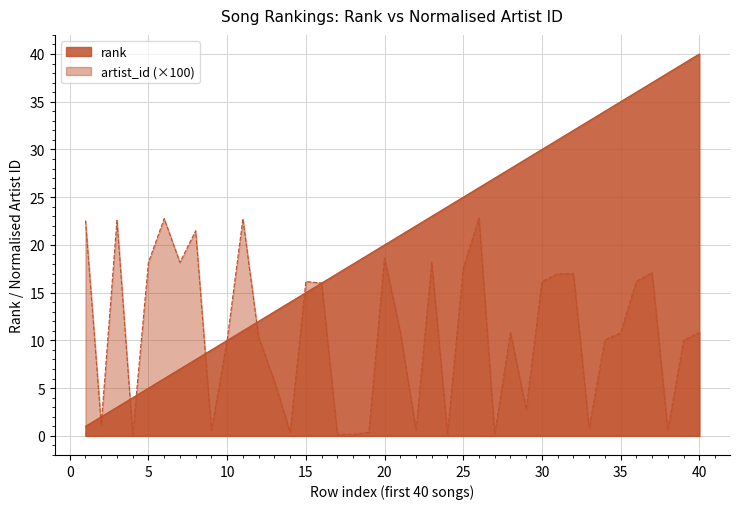

Which series has the largest range (max minus min)?

rank